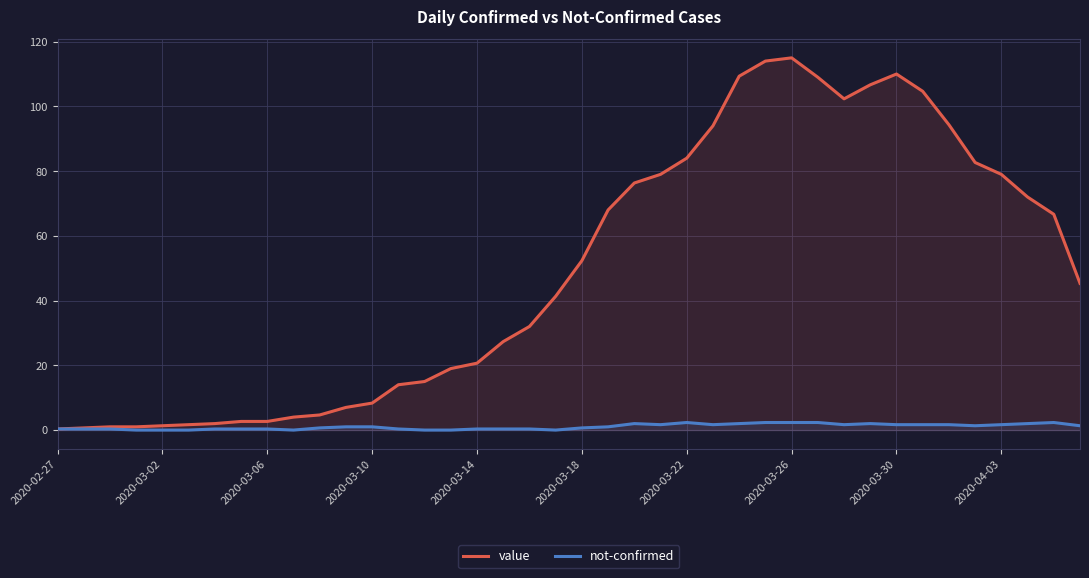

What are all the series names shown in the legend?

value, not-confirmed